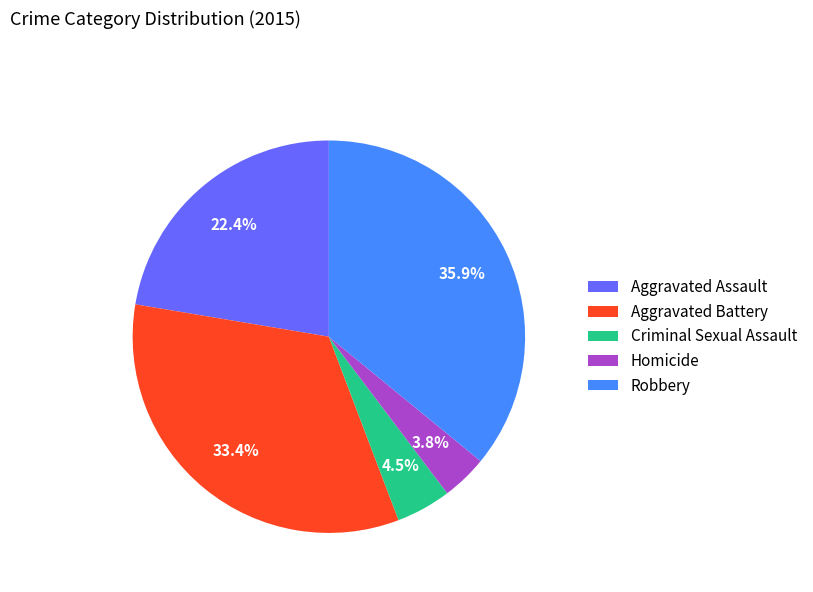

Is Aggravated Battery the majority of the pie?

No